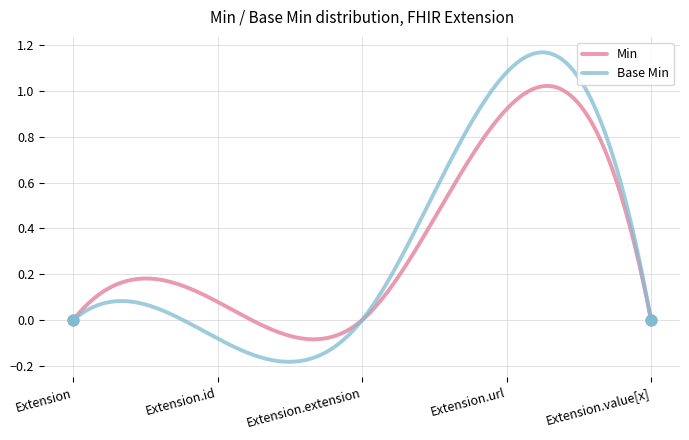

Which series has the widest spread of values?

Base Min